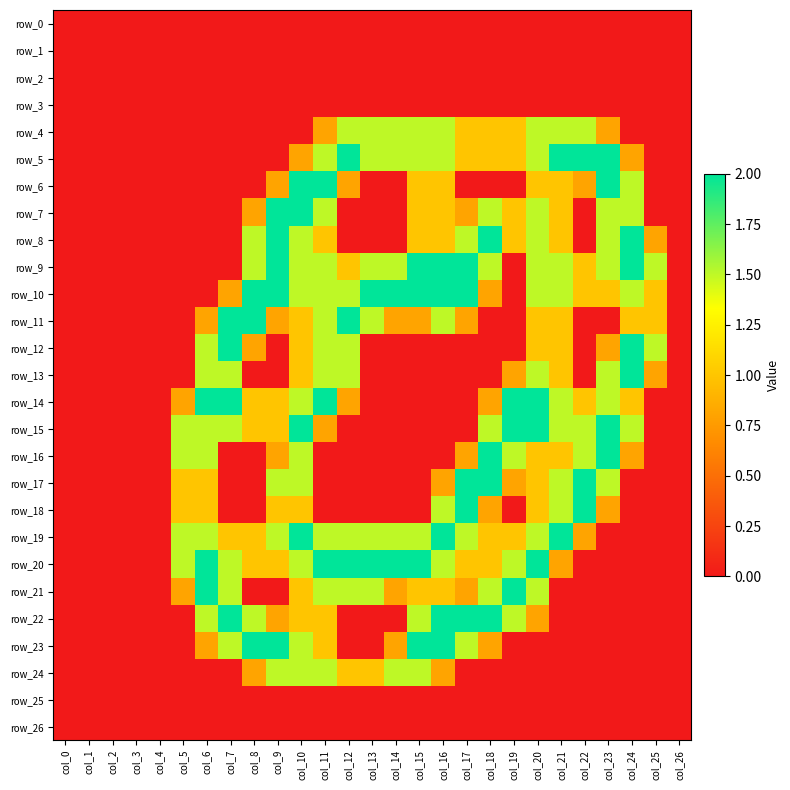

Reading right to left, what are all the values shown in this chart?

row_0: col_26=0.0	col_25=0.0	col_24=0.0	col_23=0.0	col_22=0.0	col_21=0.0	col_20=0.0	col_19=0.0	col_18=0.0	col_17=0.0	col_16=0.0	col_15=0.0	col_14=0.0	col_13=0.0	col_12=0.0	col_11=0.0	col_10=0.0	col_9=0.0	col_8=0.0	col_7=0.0	col_6=0.0	col_5=0.0	col_4=0.0	col_3=0.0	col_2=0.0	col_1=0.0	col_0=0.0
row_1: col_26=0.0	col_25=0.0	col_24=0.0	col_23=0.0	col_22=0.0	col_21=0.0	col_20=0.0	col_19=0.0	col_18=0.0	col_17=0.0	col_16=0.0	col_15=0.0	col_14=0.0	col_13=0.0	col_12=0.0	col_11=0.0	col_10=0.0	col_9=0.0	col_8=0.0	col_7=0.0	col_6=0.0	col_5=0.0	col_4=0.0	col_3=0.0	col_2=0.0	col_1=0.0	col_0=0.0
row_2: col_26=0.0	col_25=0.0	col_24=0.0	col_23=0.0	col_22=0.0	col_21=0.0	col_20=0.0	col_19=0.0	col_18=0.0	col_17=0.0	col_16=0.0	col_15=0.0	col_14=0.0	col_13=0.0	col_12=0.0	col_11=0.0	col_10=0.0	col_9=0.0	col_8=0.0	col_7=0.0	col_6=0.0	col_5=0.0	col_4=0.0	col_3=0.0	col_2=0.0	col_1=0.0	col_0=0.0
row_3: col_26=0.0	col_25=0.0	col_24=0.0	col_23=0.0	col_22=0.0	col_21=0.0	col_20=0.0	col_19=0.0	col_18=0.0	col_17=0.0	col_16=0.0	col_15=0.0	col_14=0.0	col_13=0.0	col_12=0.0	col_11=0.0	col_10=0.0	col_9=0.0	col_8=0.0	col_7=0.0	col_6=0.0	col_5=0.0	col_4=0.0	col_3=0.0	col_2=0.0	col_1=0.0	col_0=0.0
row_4: col_26=0.0	col_25=0.0	col_24=0.0	col_23=0.8	col_22=1.5	col_21=1.5	col_20=1.5	col_19=1.0	col_18=1.0	col_17=1.0	col_16=1.5	col_15=1.5	col_14=1.5	col_13=1.5	col_12=1.5	col_11=0.8	col_10=0.0	col_9=0.0	col_8=0.0	col_7=0.0	col_6=0.0	col_5=0.0	col_4=0.0	col_3=0.0	col_2=0.0	col_1=0.0	col_0=0.0
row_5: col_26=0.0	col_25=0.0	col_24=0.8	col_23=2.0	col_22=2.0	col_21=2.0	col_20=1.5	col_19=1.0	col_18=1.0	col_17=1.0	col_16=1.5	col_15=1.5	col_14=1.5	col_13=1.5	col_12=2.0	col_11=1.5	col_10=0.8	col_9=0.0	col_8=0.0	col_7=0.0	col_6=0.0	col_5=0.0	col_4=0.0	col_3=0.0	col_2=0.0	col_1=0.0	col_0=0.0
row_6: col_26=0.0	col_25=0.0	col_24=1.5	col_23=2.0	col_22=0.8	col_21=1.0	col_20=1.0	col_19=0.0	col_18=0.0	col_17=0.0	col_16=1.0	col_15=1.0	col_14=0.0	col_13=0.0	col_12=0.8	col_11=2.0	col_10=2.0	col_9=0.8	col_8=0.0	col_7=0.0	col_6=0.0	col_5=0.0	col_4=0.0	col_3=0.0	col_2=0.0	col_1=0.0	col_0=0.0
row_7: col_26=0.0	col_25=0.0	col_24=1.5	col_23=1.5	col_22=0.0	col_21=1.0	col_20=1.5	col_19=1.0	col_18=1.5	col_17=0.8	col_16=1.0	col_15=1.0	col_14=0.0	col_13=0.0	col_12=0.0	col_11=1.5	col_10=2.0	col_9=2.0	col_8=0.8	col_7=0.0	col_6=0.0	col_5=0.0	col_4=0.0	col_3=0.0	col_2=0.0	col_1=0.0	col_0=0.0
row_8: col_26=0.0	col_25=0.8	col_24=2.0	col_23=1.5	col_22=0.0	col_21=1.0	col_20=1.5	col_19=1.0	col_18=2.0	col_17=1.5	col_16=1.0	col_15=1.0	col_14=0.0	col_13=0.0	col_12=0.0	col_11=1.0	col_10=1.5	col_9=2.0	col_8=1.5	col_7=0.0	col_6=0.0	col_5=0.0	col_4=0.0	col_3=0.0	col_2=0.0	col_1=0.0	col_0=0.0
row_9: col_26=0.0	col_25=1.5	col_24=2.0	col_23=1.5	col_22=1.0	col_21=1.5	col_20=1.5	col_19=0.0	col_18=1.5	col_17=2.0	col_16=2.0	col_15=2.0	col_14=1.5	col_13=1.5	col_12=1.0	col_11=1.5	col_10=1.5	col_9=2.0	col_8=1.5	col_7=0.0	col_6=0.0	col_5=0.0	col_4=0.0	col_3=0.0	col_2=0.0	col_1=0.0	col_0=0.0
row_10: col_26=0.0	col_25=1.0	col_24=1.5	col_23=1.0	col_22=1.0	col_21=1.5	col_20=1.5	col_19=0.0	col_18=0.8	col_17=2.0	col_16=2.0	col_15=2.0	col_14=2.0	col_13=2.0	col_12=1.5	col_11=1.5	col_10=1.5	col_9=2.0	col_8=2.0	col_7=0.8	col_6=0.0	col_5=0.0	col_4=0.0	col_3=0.0	col_2=0.0	col_1=0.0	col_0=0.0
row_11: col_26=0.0	col_25=1.0	col_24=1.0	col_23=0.0	col_22=0.0	col_21=1.0	col_20=1.0	col_19=0.0	col_18=0.0	col_17=0.8	col_16=1.5	col_15=0.8	col_14=0.8	col_13=1.5	col_12=2.0	col_11=1.5	col_10=1.0	col_9=0.8	col_8=2.0	col_7=2.0	col_6=0.8	col_5=0.0	col_4=0.0	col_3=0.0	col_2=0.0	col_1=0.0	col_0=0.0
row_12: col_26=0.0	col_25=1.5	col_24=2.0	col_23=0.8	col_22=0.0	col_21=1.0	col_20=1.0	col_19=0.0	col_18=0.0	col_17=0.0	col_16=0.0	col_15=0.0	col_14=0.0	col_13=0.0	col_12=1.5	col_11=1.5	col_10=1.0	col_9=0.0	col_8=0.8	col_7=2.0	col_6=1.5	col_5=0.0	col_4=0.0	col_3=0.0	col_2=0.0	col_1=0.0	col_0=0.0
row_13: col_26=0.0	col_25=0.8	col_24=2.0	col_23=1.5	col_22=0.0	col_21=1.0	col_20=1.5	col_19=0.8	col_18=0.0	col_17=0.0	col_16=0.0	col_15=0.0	col_14=0.0	col_13=0.0	col_12=1.5	col_11=1.5	col_10=1.0	col_9=0.0	col_8=0.0	col_7=1.5	col_6=1.5	col_5=0.0	col_4=0.0	col_3=0.0	col_2=0.0	col_1=0.0	col_0=0.0
row_14: col_26=0.0	col_25=0.0	col_24=1.0	col_23=1.5	col_22=1.0	col_21=1.5	col_20=2.0	col_19=2.0	col_18=0.8	col_17=0.0	col_16=0.0	col_15=0.0	col_14=0.0	col_13=0.0	col_12=0.8	col_11=2.0	col_10=1.5	col_9=1.0	col_8=1.0	col_7=2.0	col_6=2.0	col_5=0.8	col_4=0.0	col_3=0.0	col_2=0.0	col_1=0.0	col_0=0.0
row_15: col_26=0.0	col_25=0.0	col_24=1.5	col_23=2.0	col_22=1.5	col_21=1.5	col_20=2.0	col_19=2.0	col_18=1.5	col_17=0.0	col_16=0.0	col_15=0.0	col_14=0.0	col_13=0.0	col_12=0.0	col_11=0.8	col_10=2.0	col_9=1.0	col_8=1.0	col_7=1.5	col_6=1.5	col_5=1.5	col_4=0.0	col_3=0.0	col_2=0.0	col_1=0.0	col_0=0.0
row_16: col_26=0.0	col_25=0.0	col_24=0.8	col_23=2.0	col_22=1.5	col_21=1.0	col_20=1.0	col_19=1.5	col_18=2.0	col_17=0.8	col_16=0.0	col_15=0.0	col_14=0.0	col_13=0.0	col_12=0.0	col_11=0.0	col_10=1.5	col_9=0.8	col_8=0.0	col_7=0.0	col_6=1.5	col_5=1.5	col_4=0.0	col_3=0.0	col_2=0.0	col_1=0.0	col_0=0.0
row_17: col_26=0.0	col_25=0.0	col_24=0.0	col_23=1.5	col_22=2.0	col_21=1.5	col_20=1.0	col_19=0.8	col_18=2.0	col_17=2.0	col_16=0.8	col_15=0.0	col_14=0.0	col_13=0.0	col_12=0.0	col_11=0.0	col_10=1.5	col_9=1.5	col_8=0.0	col_7=0.0	col_6=1.0	col_5=1.0	col_4=0.0	col_3=0.0	col_2=0.0	col_1=0.0	col_0=0.0
row_18: col_26=0.0	col_25=0.0	col_24=0.0	col_23=0.8	col_22=2.0	col_21=1.5	col_20=1.0	col_19=0.0	col_18=0.8	col_17=2.0	col_16=1.5	col_15=0.0	col_14=0.0	col_13=0.0	col_12=0.0	col_11=0.0	col_10=1.0	col_9=1.0	col_8=0.0	col_7=0.0	col_6=1.0	col_5=1.0	col_4=0.0	col_3=0.0	col_2=0.0	col_1=0.0	col_0=0.0
row_19: col_26=0.0	col_25=0.0	col_24=0.0	col_23=0.0	col_22=0.8	col_21=2.0	col_20=1.5	col_19=1.0	col_18=1.0	col_17=1.5	col_16=2.0	col_15=1.5	col_14=1.5	col_13=1.5	col_12=1.5	col_11=1.5	col_10=2.0	col_9=1.5	col_8=1.0	col_7=1.0	col_6=1.5	col_5=1.5	col_4=0.0	col_3=0.0	col_2=0.0	col_1=0.0	col_0=0.0
row_20: col_26=0.0	col_25=0.0	col_24=0.0	col_23=0.0	col_22=0.0	col_21=0.8	col_20=2.0	col_19=1.5	col_18=1.0	col_17=1.0	col_16=1.5	col_15=2.0	col_14=2.0	col_13=2.0	col_12=2.0	col_11=2.0	col_10=1.5	col_9=1.0	col_8=1.0	col_7=1.5	col_6=2.0	col_5=1.5	col_4=0.0	col_3=0.0	col_2=0.0	col_1=0.0	col_0=0.0
row_21: col_26=0.0	col_25=0.0	col_24=0.0	col_23=0.0	col_22=0.0	col_21=0.0	col_20=1.5	col_19=2.0	col_18=1.5	col_17=0.8	col_16=1.0	col_15=1.0	col_14=0.8	col_13=1.5	col_12=1.5	col_11=1.5	col_10=1.0	col_9=0.0	col_8=0.0	col_7=1.5	col_6=2.0	col_5=0.8	col_4=0.0	col_3=0.0	col_2=0.0	col_1=0.0	col_0=0.0
row_22: col_26=0.0	col_25=0.0	col_24=0.0	col_23=0.0	col_22=0.0	col_21=0.0	col_20=0.8	col_19=1.5	col_18=2.0	col_17=2.0	col_16=2.0	col_15=1.5	col_14=0.0	col_13=0.0	col_12=0.0	col_11=1.0	col_10=1.0	col_9=0.8	col_8=1.5	col_7=2.0	col_6=1.5	col_5=0.0	col_4=0.0	col_3=0.0	col_2=0.0	col_1=0.0	col_0=0.0
row_23: col_26=0.0	col_25=0.0	col_24=0.0	col_23=0.0	col_22=0.0	col_21=0.0	col_20=0.0	col_19=0.0	col_18=0.8	col_17=1.5	col_16=2.0	col_15=2.0	col_14=0.8	col_13=0.0	col_12=0.0	col_11=1.0	col_10=1.5	col_9=2.0	col_8=2.0	col_7=1.5	col_6=0.8	col_5=0.0	col_4=0.0	col_3=0.0	col_2=0.0	col_1=0.0	col_0=0.0
row_24: col_26=0.0	col_25=0.0	col_24=0.0	col_23=0.0	col_22=0.0	col_21=0.0	col_20=0.0	col_19=0.0	col_18=0.0	col_17=0.0	col_16=0.8	col_15=1.5	col_14=1.5	col_13=1.0	col_12=1.0	col_11=1.5	col_10=1.5	col_9=1.5	col_8=0.8	col_7=0.0	col_6=0.0	col_5=0.0	col_4=0.0	col_3=0.0	col_2=0.0	col_1=0.0	col_0=0.0
row_25: col_26=0.0	col_25=0.0	col_24=0.0	col_23=0.0	col_22=0.0	col_21=0.0	col_20=0.0	col_19=0.0	col_18=0.0	col_17=0.0	col_16=0.0	col_15=0.0	col_14=0.0	col_13=0.0	col_12=0.0	col_11=0.0	col_10=0.0	col_9=0.0	col_8=0.0	col_7=0.0	col_6=0.0	col_5=0.0	col_4=0.0	col_3=0.0	col_2=0.0	col_1=0.0	col_0=0.0
row_26: col_26=0.0	col_25=0.0	col_24=0.0	col_23=0.0	col_22=0.0	col_21=0.0	col_20=0.0	col_19=0.0	col_18=0.0	col_17=0.0	col_16=0.0	col_15=0.0	col_14=0.0	col_13=0.0	col_12=0.0	col_11=0.0	col_10=0.0	col_9=0.0	col_8=0.0	col_7=0.0	col_6=0.0	col_5=0.0	col_4=0.0	col_3=0.0	col_2=0.0	col_1=0.0	col_0=0.0